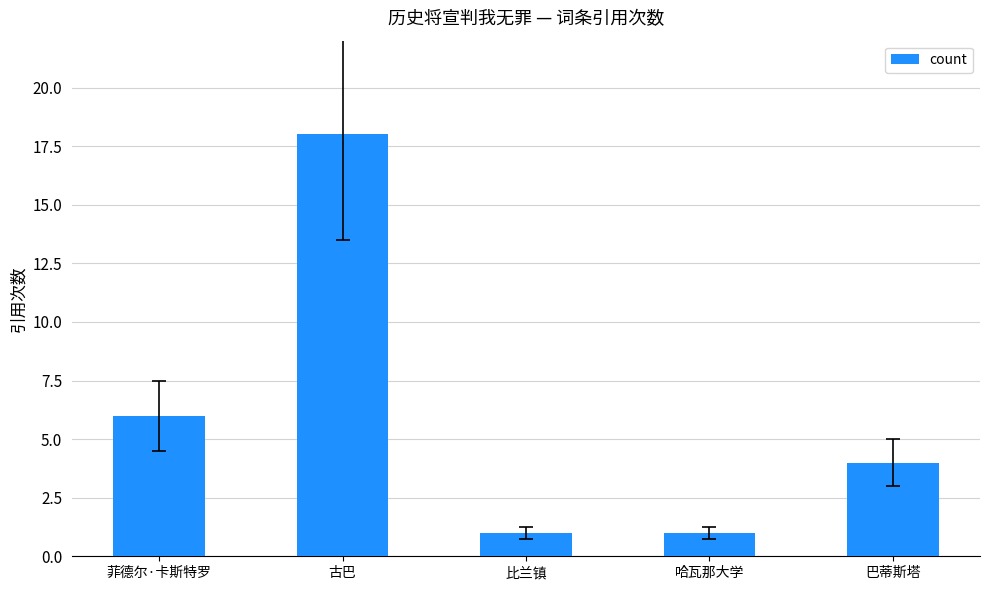

Where is the data nearest to the value 9?

菲德尔·卡斯特罗